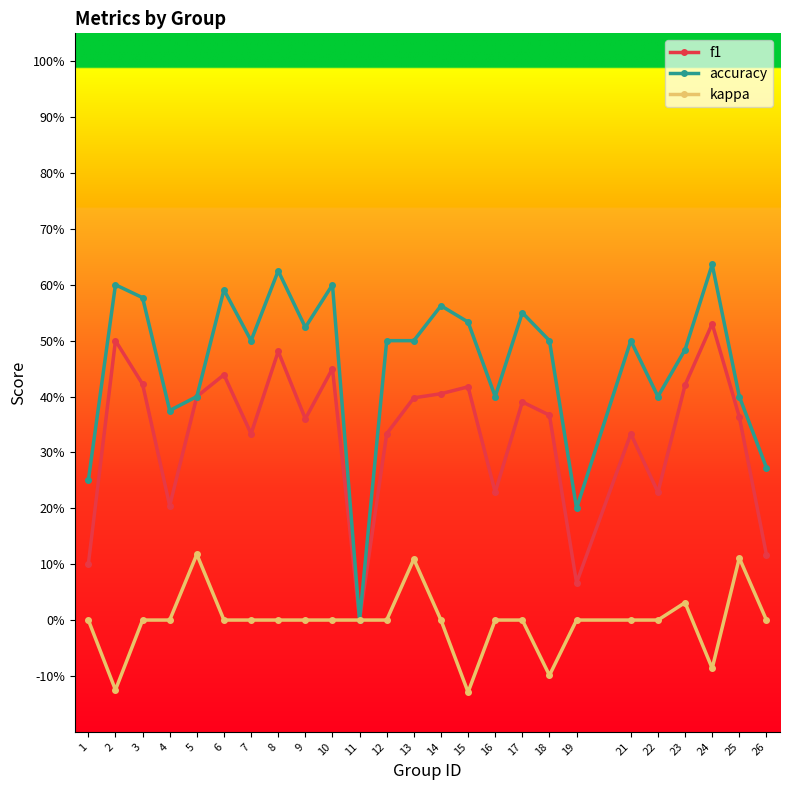

What are all the series names shown in the legend?

f1, accuracy, kappa